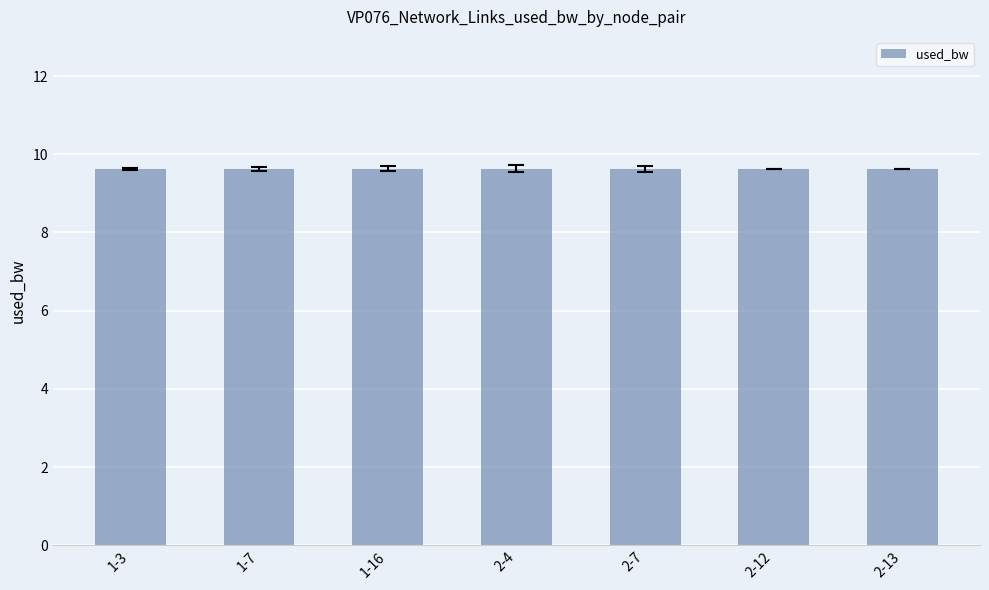

What is the maximum value shown in the chart?

192.7